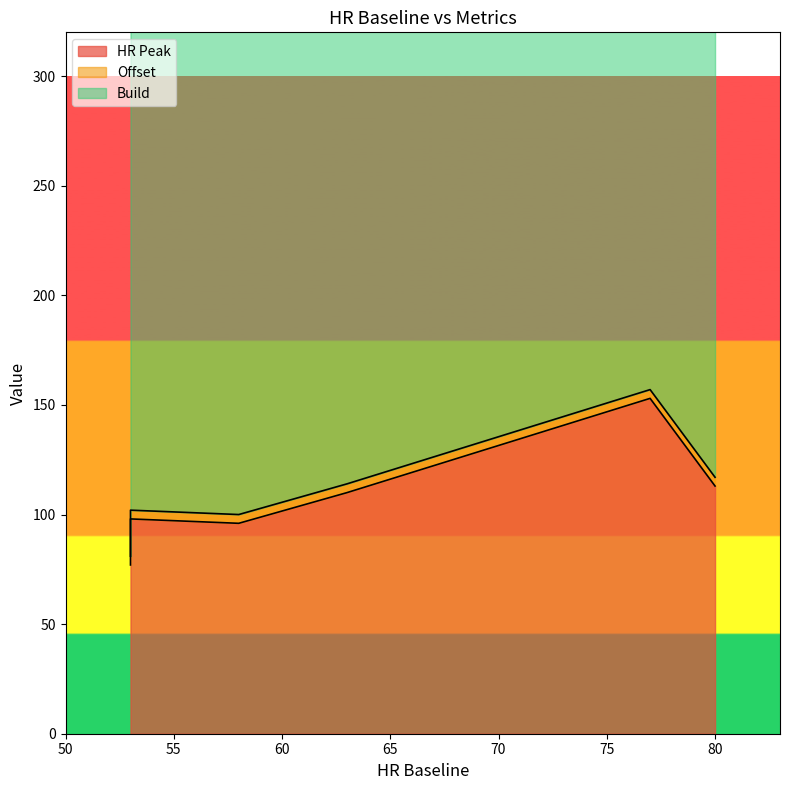

Is it true that Offset equals 2 at 63?

False